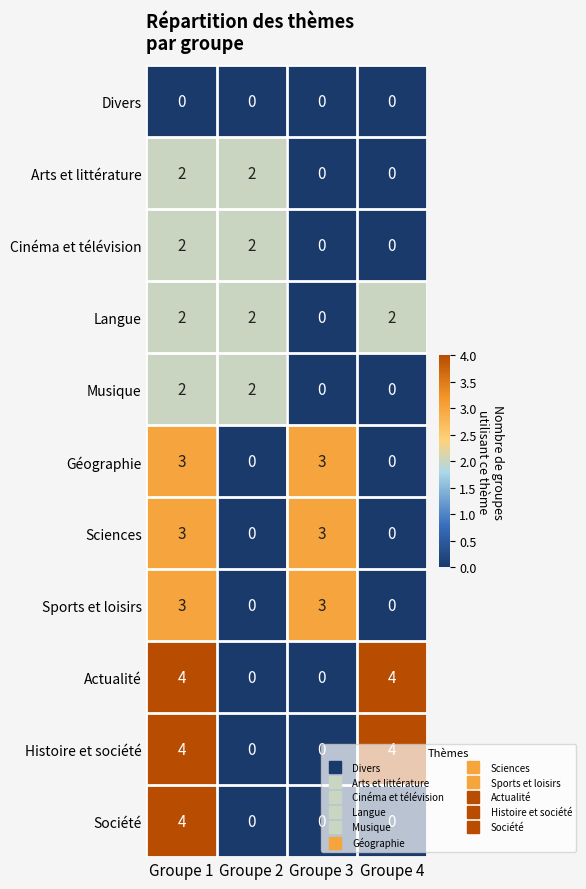

Count the Langue values in the range 2 to 3.

3